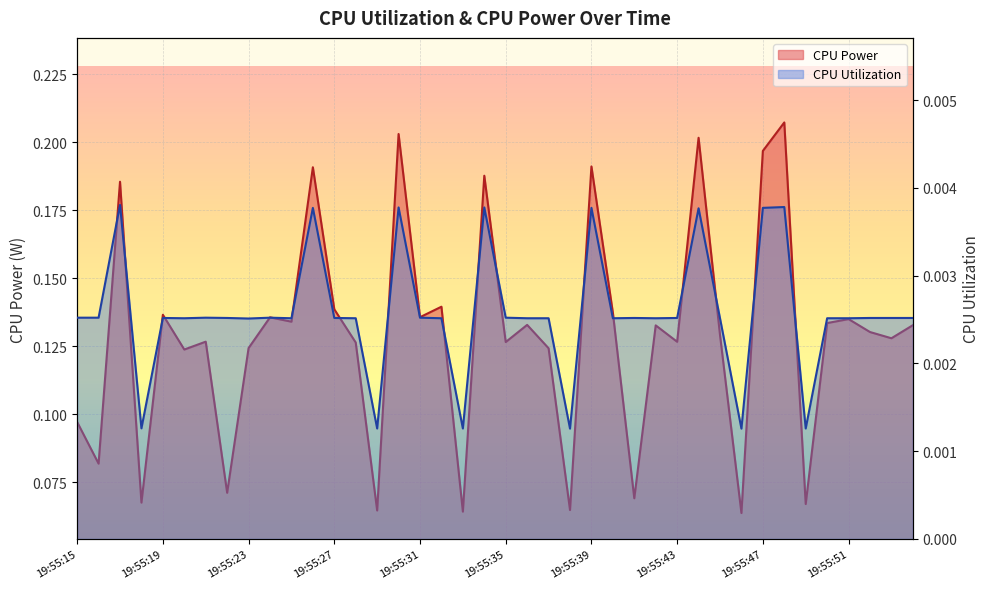

In CPU Power, how many points are lower than both neighbors (excluding endpoints)?

15